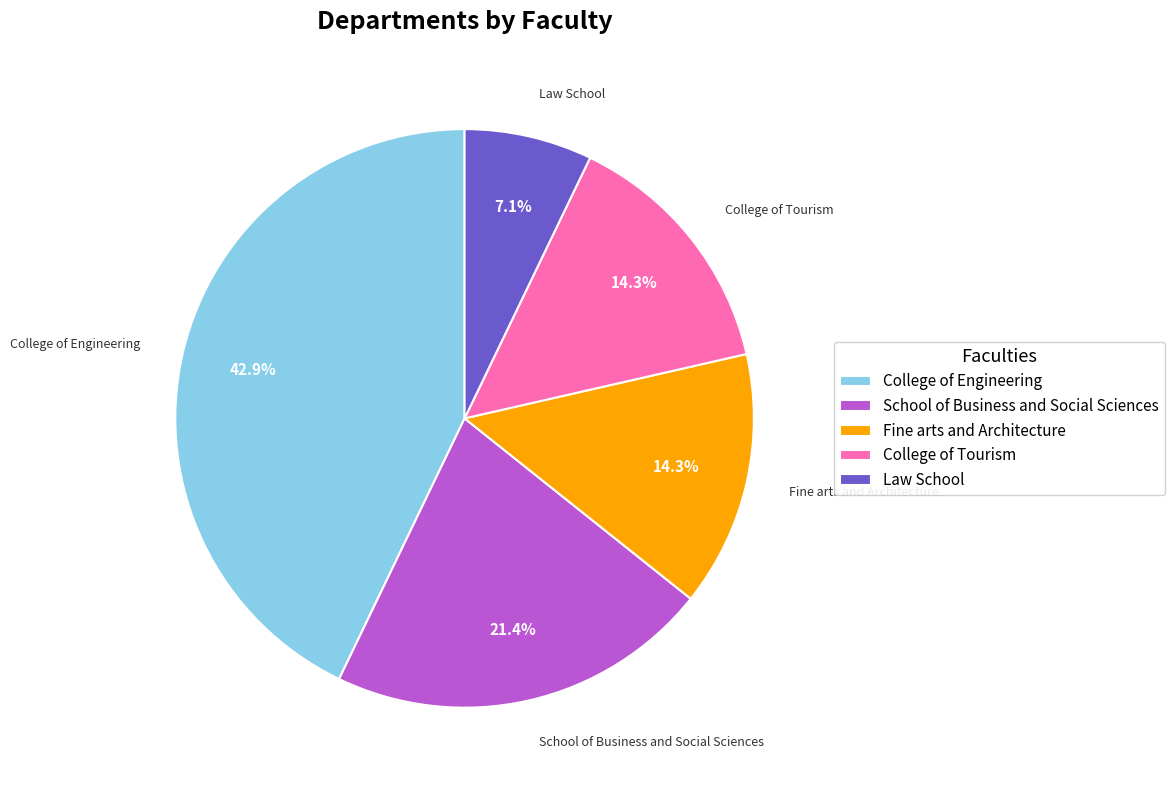

What is the largest slice in the pie chart?

College of Engineering